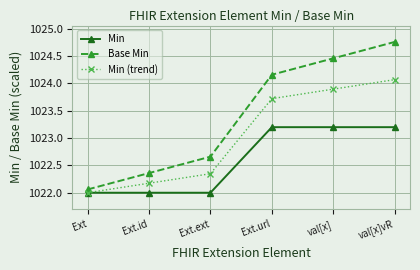

What is the label of the 1st point from the right?

val[x]vR